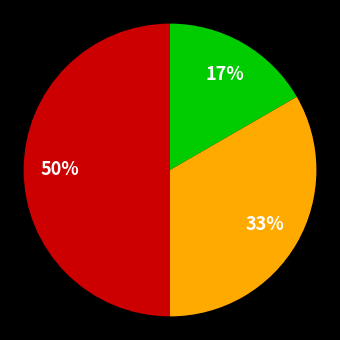

To the nearest percent, what is the difference between the largest and smallest slice percentages?

33%